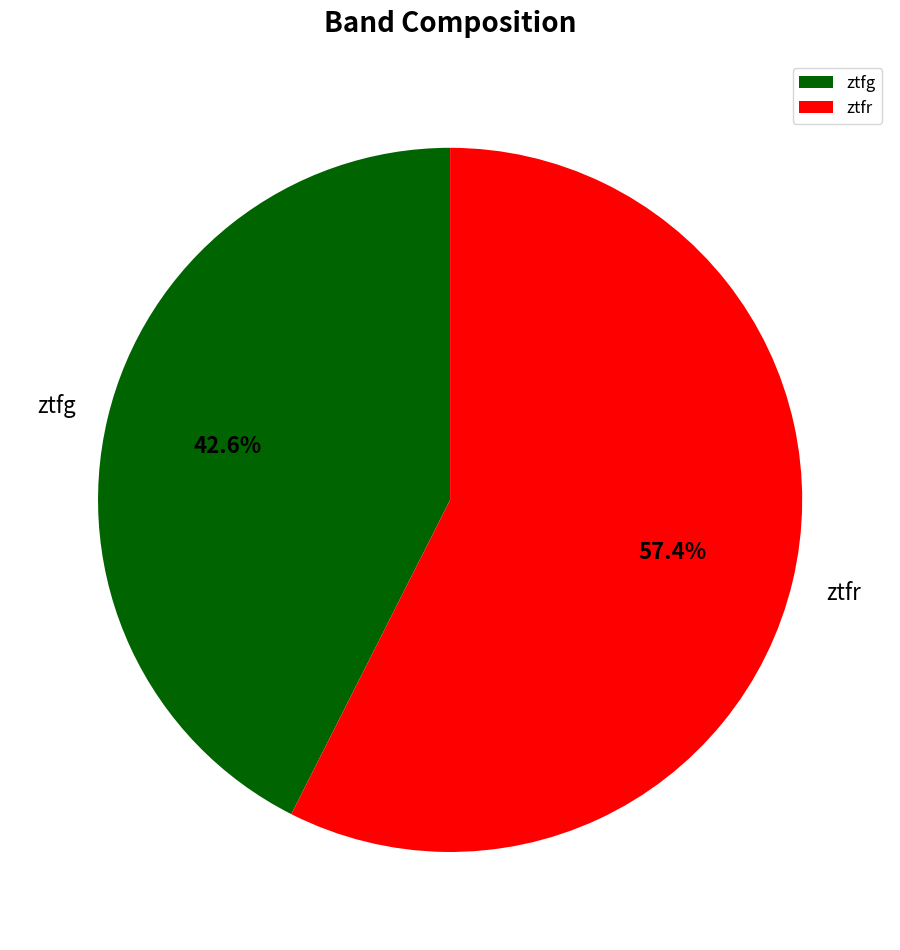

Do ztfg and ztfr together represent more than half of the pie?

Yes